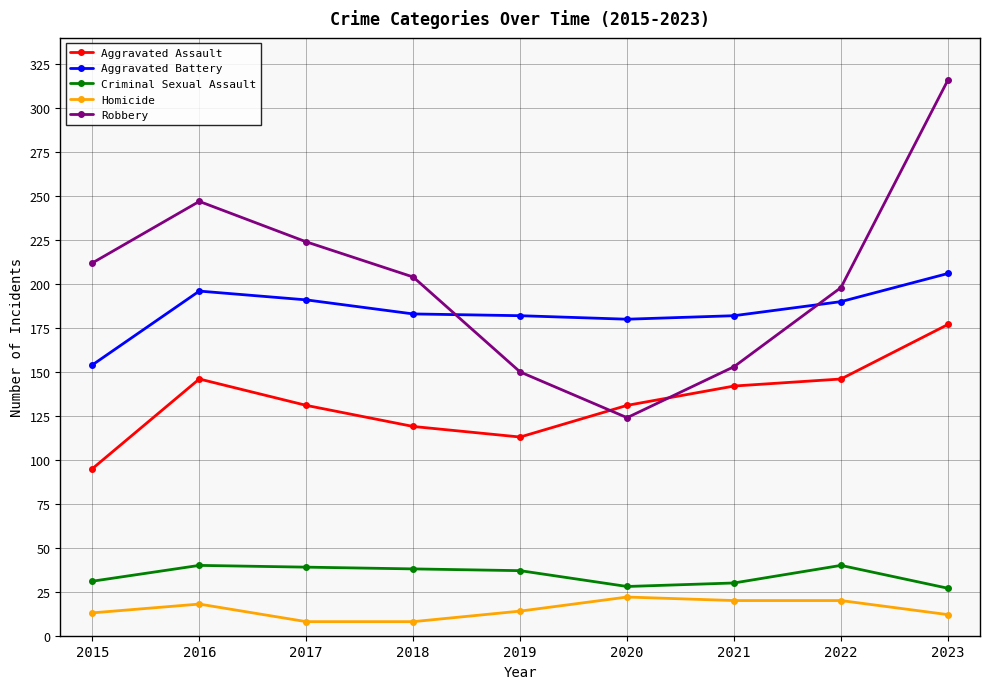

What is the minimum value for Criminal Sexual Assault?

27